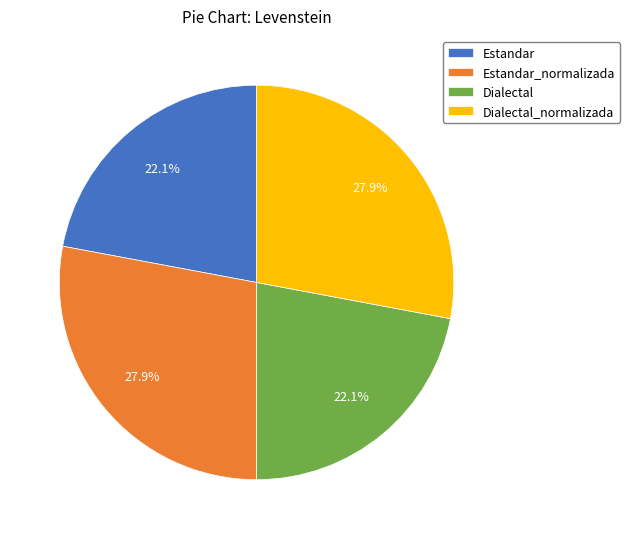

Is there any slice that represents more than half of the pie?

No